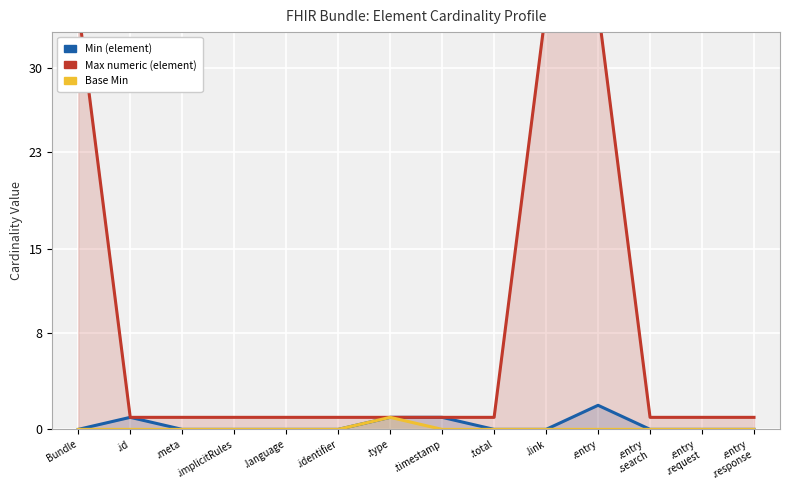

What is the difference between the second highest and second lowest values in the Max numeric (element) series?

34